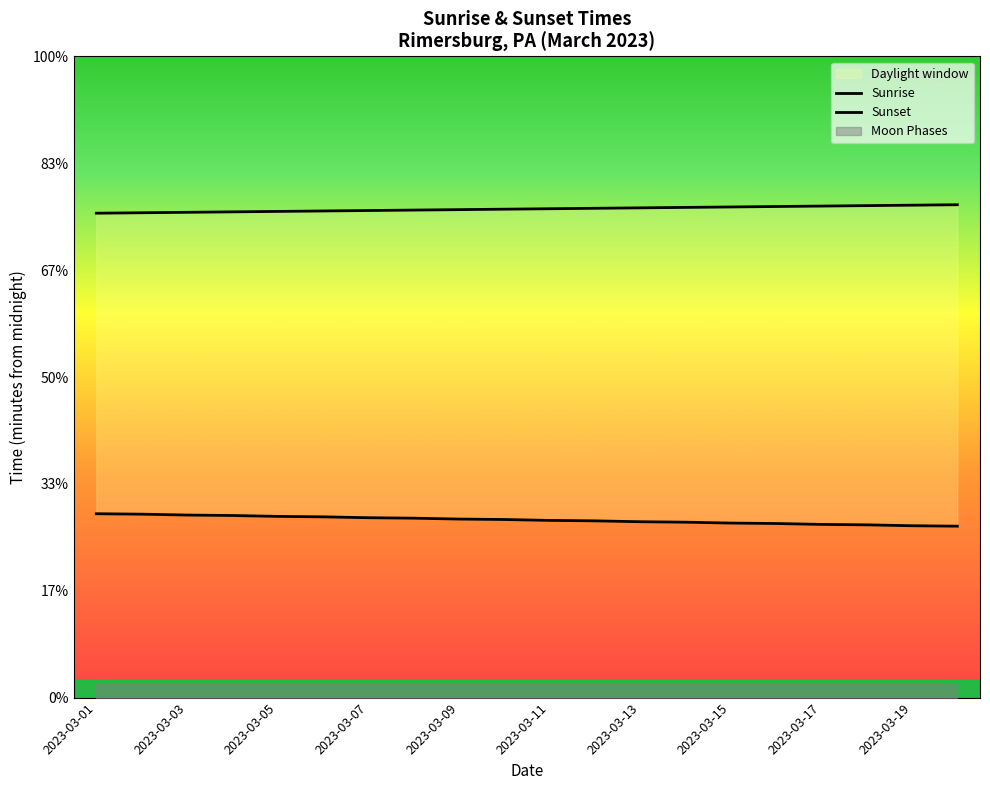

Reading left to right, what are all the values shown in this chart?

Sunrise: 413	412	410	409	407	406	404	403	401	400	398	397	395	394	392	391	389	388	386	385
Sunset: 1088	1089	1090	1091	1092	1093	1094	1095	1096	1097	1098	1099	1100	1101	1102	1103	1104	1105	1106	1107